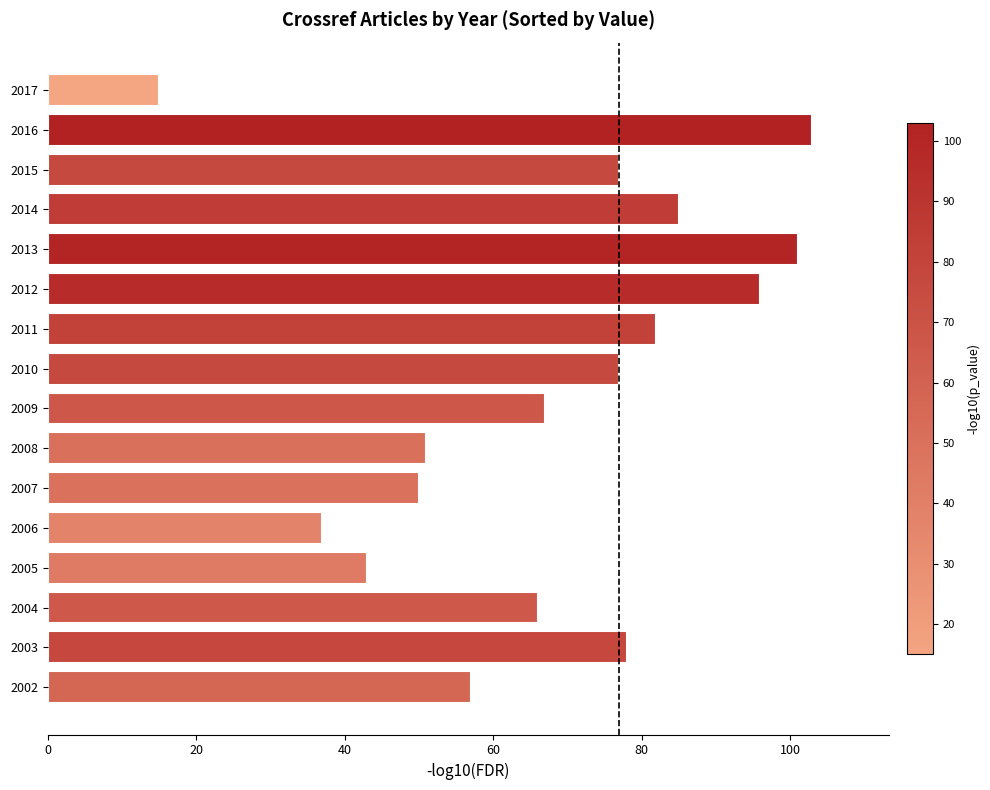

How many categories are shown in the chart?

16